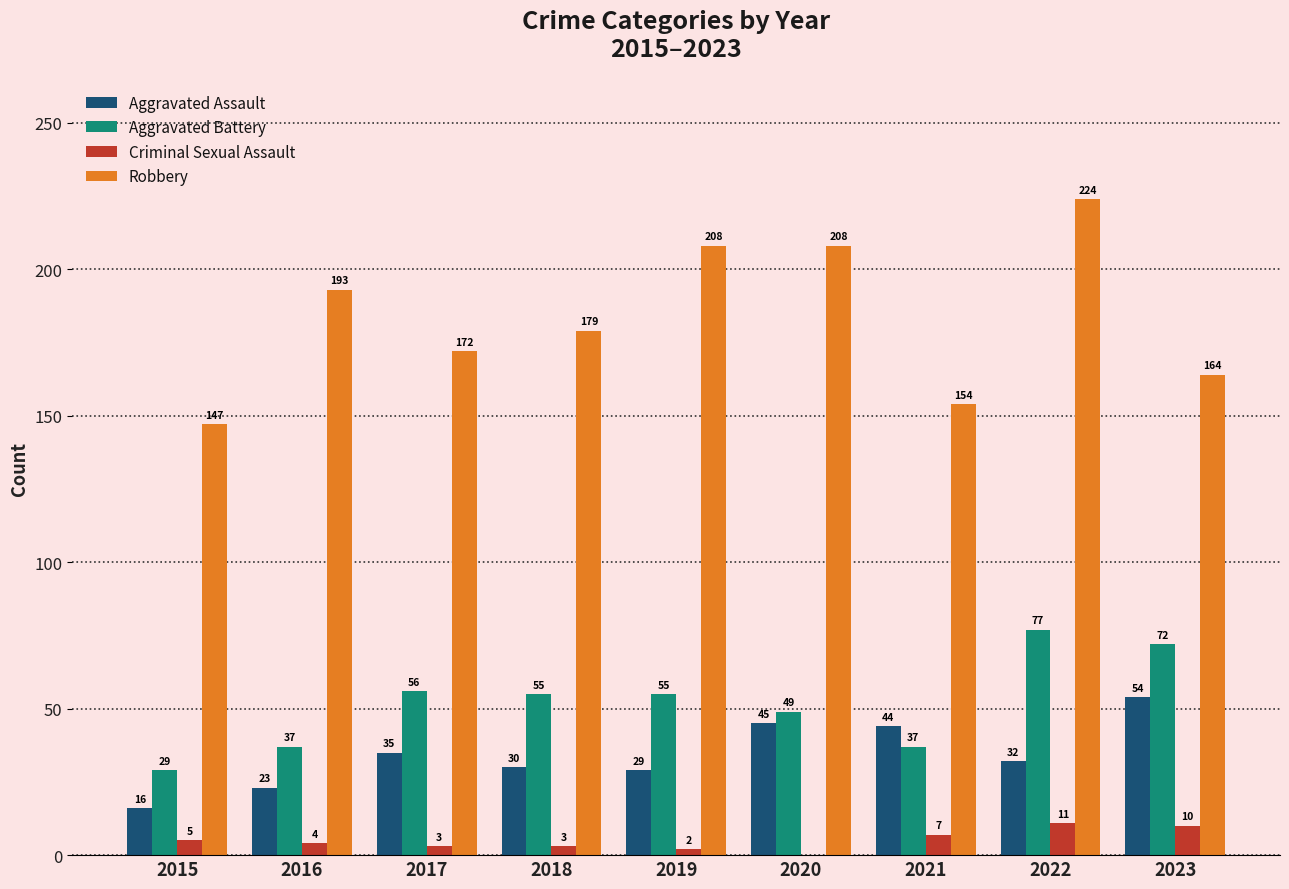

Which series changed the most between 2016 and 2022?

Aggravated Battery